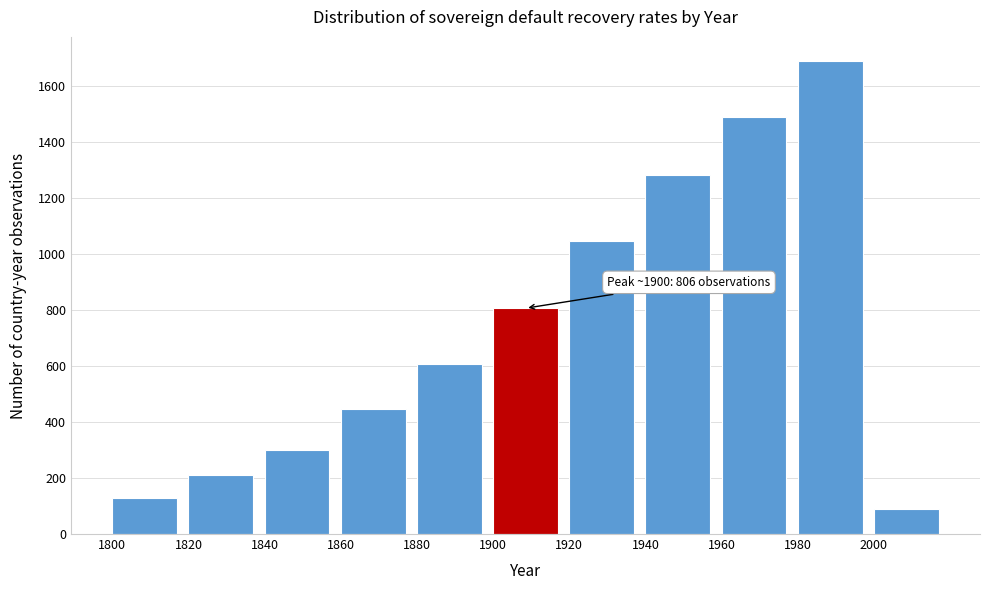

Reading right to left, what are all the values shown in this chart?

90	1690	1490	1283	1046	806	608	448	299	210	130